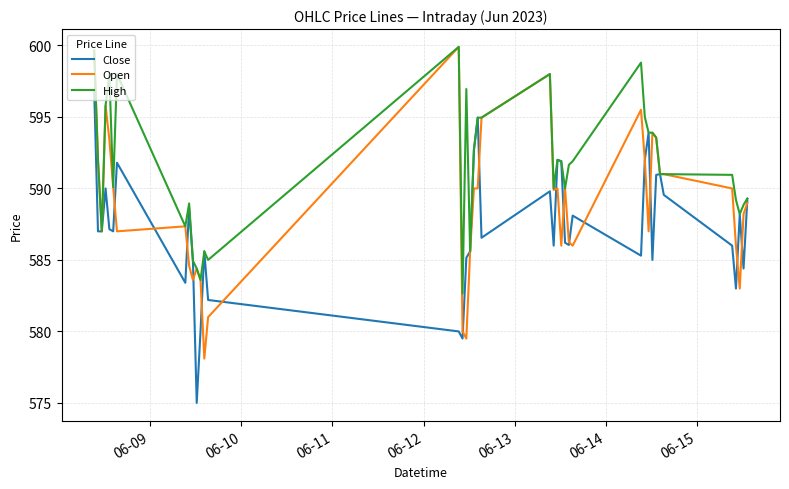

At how many categories does at least one series exceed 575?

40